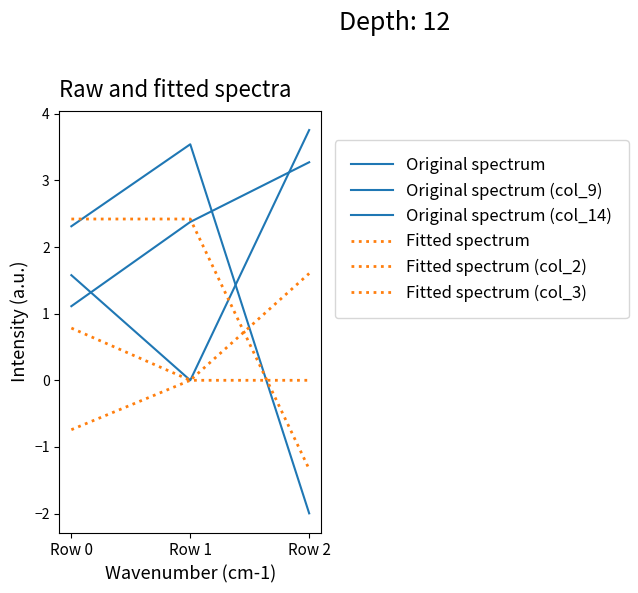

Which category has the lowest value in the Fitted spectrum (col_3) series?

Row 2